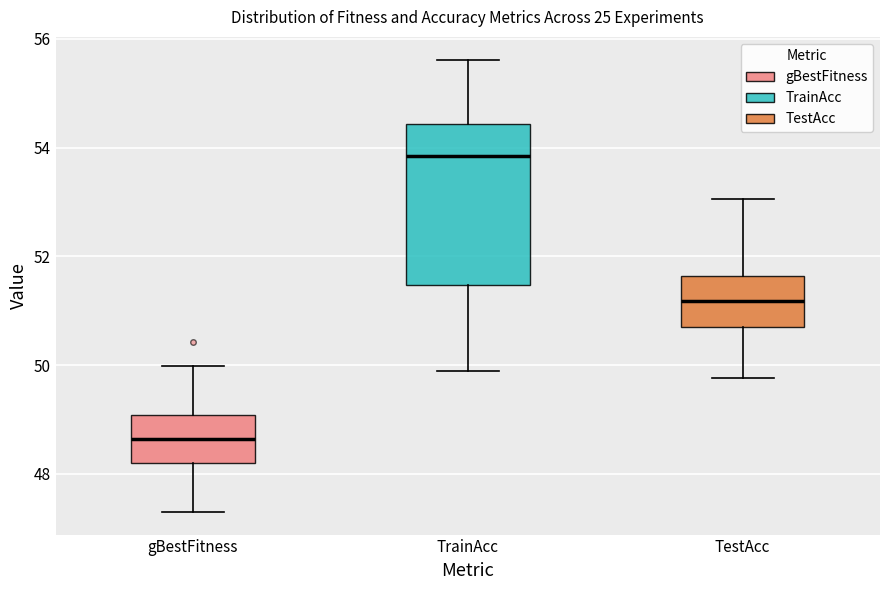

Reading left to right, transcribe this box plot: for each box, give where its median line is, the range the box spans, and where its two whiskers end, as read against the y-axis. The values are not printed on the chart, so give them approximately, as read against the axis.

gBestFitness: median 48.6, box 48.2 to 49.0, whiskers 47.4 to 50.0
TrainAcc: median 53.8, box 51.4 to 54.4, whiskers 50.0 to 55.6
TestAcc: median 51.2, box 50.8 to 51.6, whiskers 49.8 to 53.0